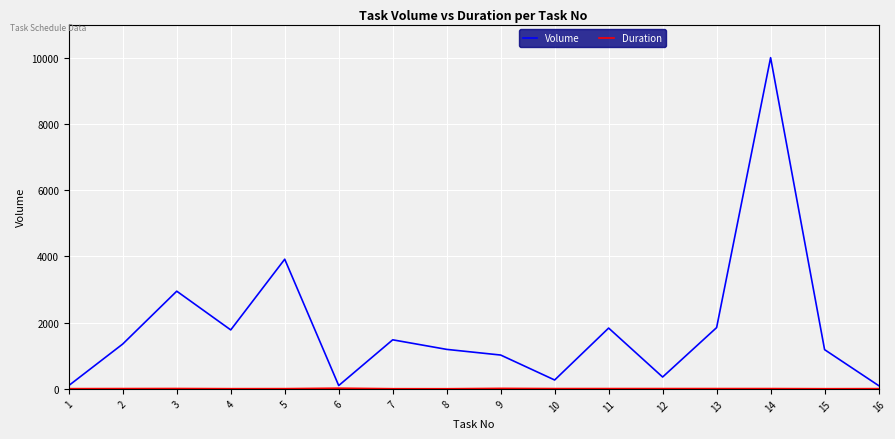

Is it true that Volume equals 1851 at 13?

True